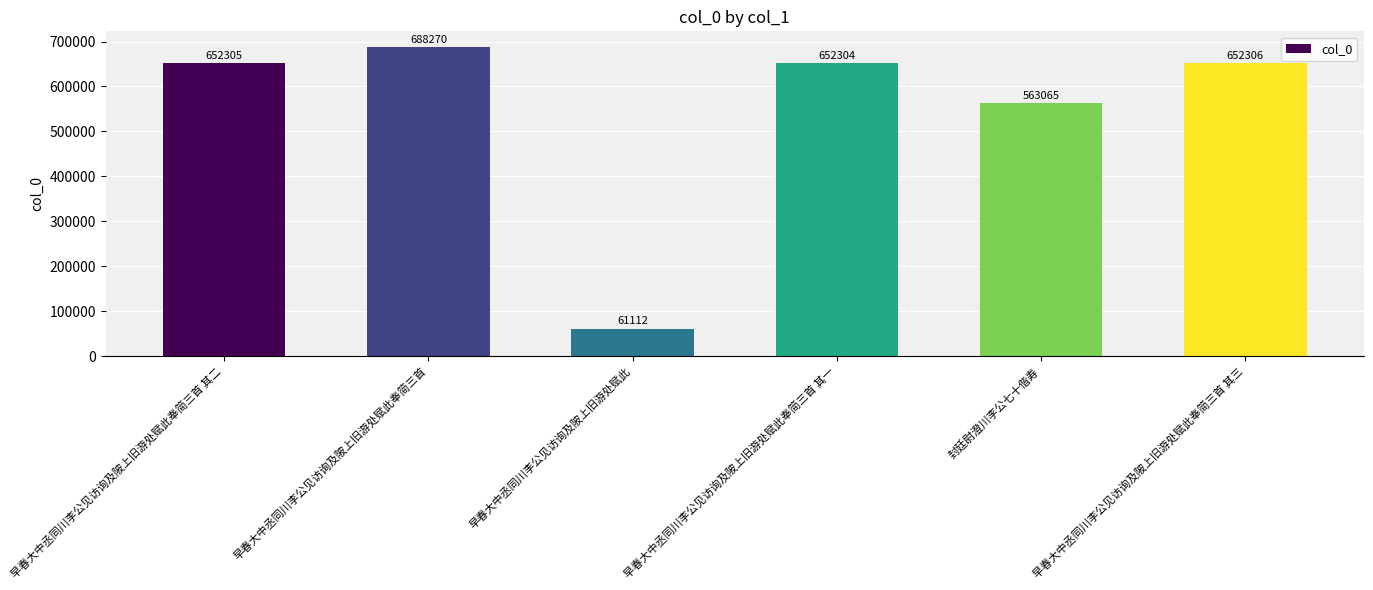

What is the label of the 6th bar from the left?

早春大中丞同川李公见访询及陂上旧游处赋此奉简三首 其三